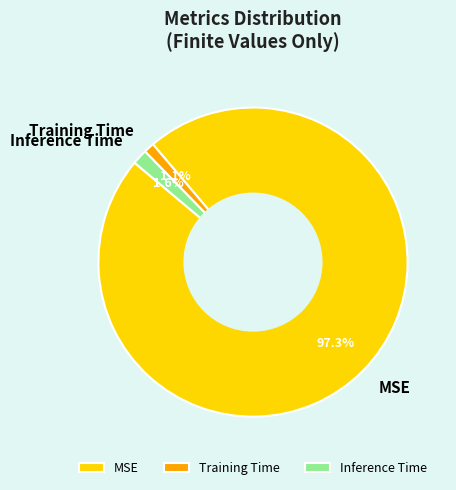

Is the sum of Inference Time and MSE greater than half?

Yes